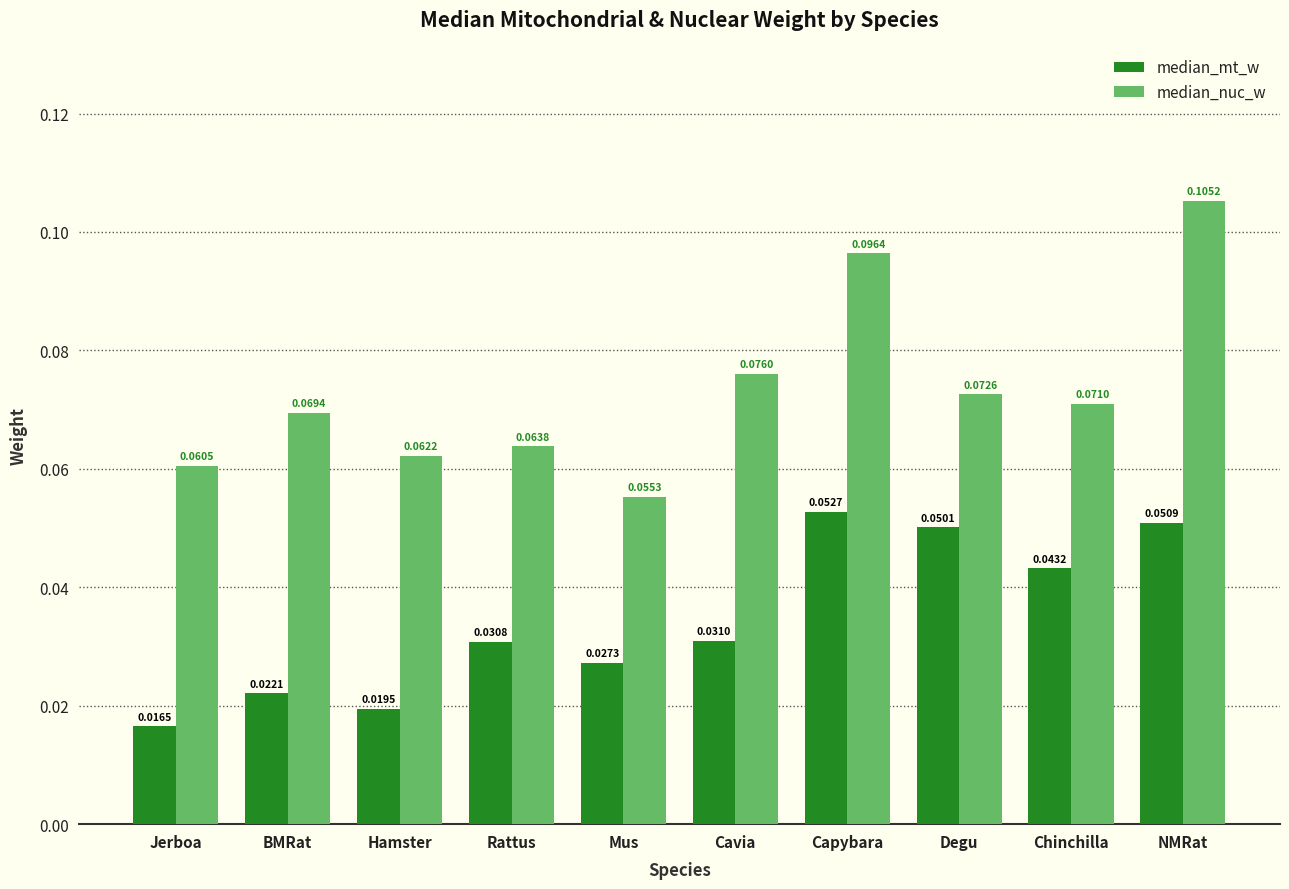

At which label does median_mt_w reach its minimum?

Jerboa